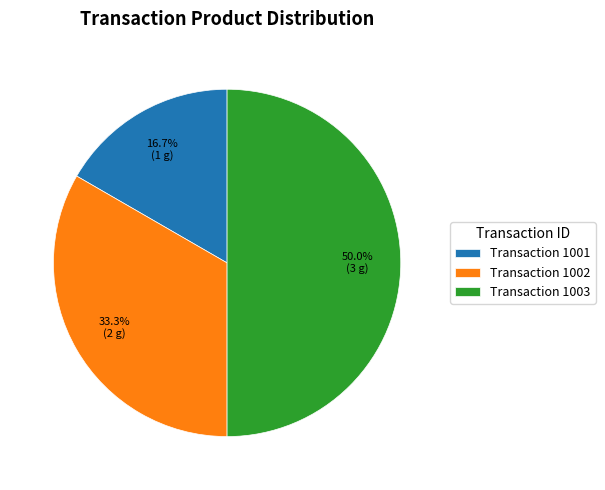

Count the number of slices in the pie.

3